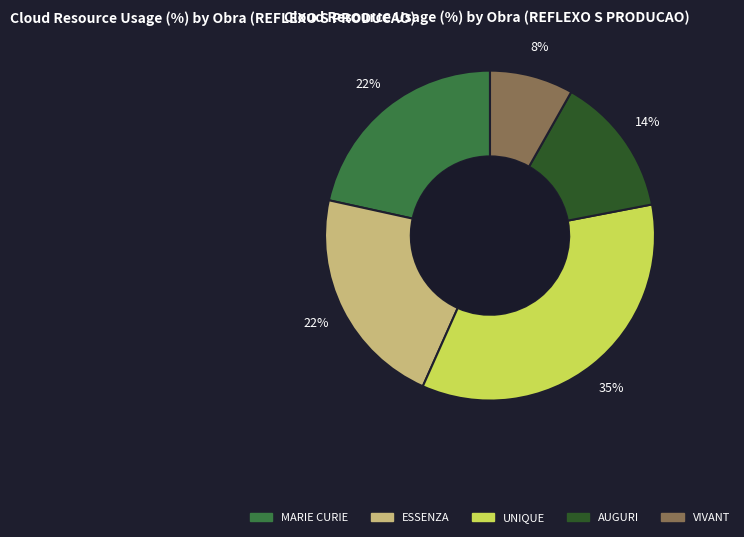

To the nearest percent, what is the average slice percentage?

20%